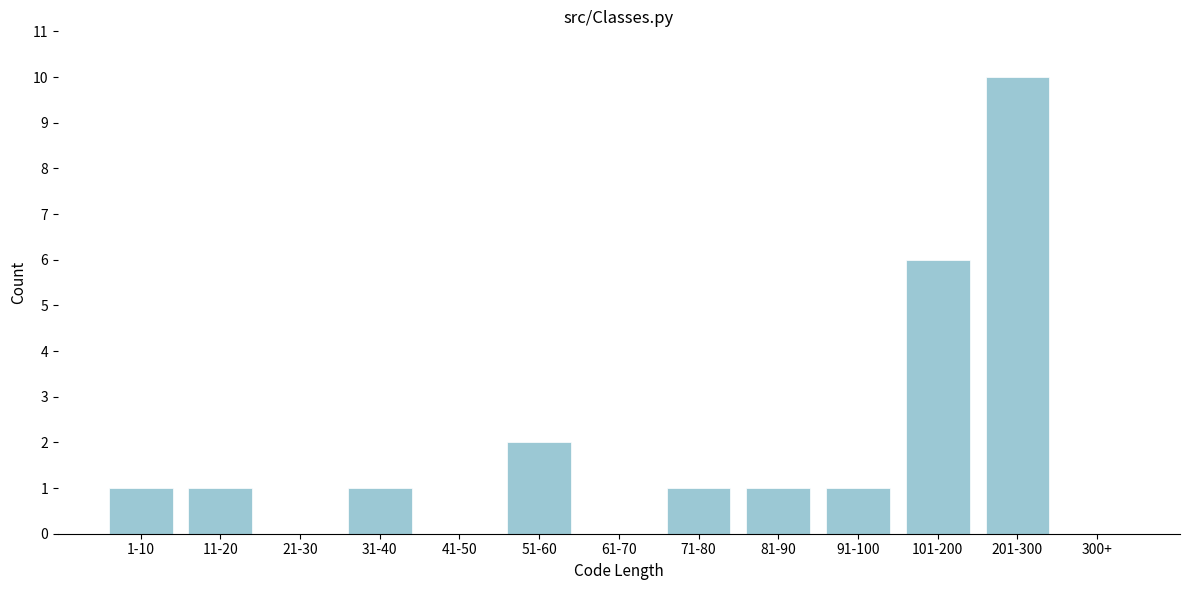

Reading left to right, what are all the values shown in this chart?

1-10=1	11-20=1	21-30=0	31-40=1	41-50=0	51-60=2	61-70=0	71-80=1	81-90=1	91-100=1	101-200=6	201-300=10	300+=0